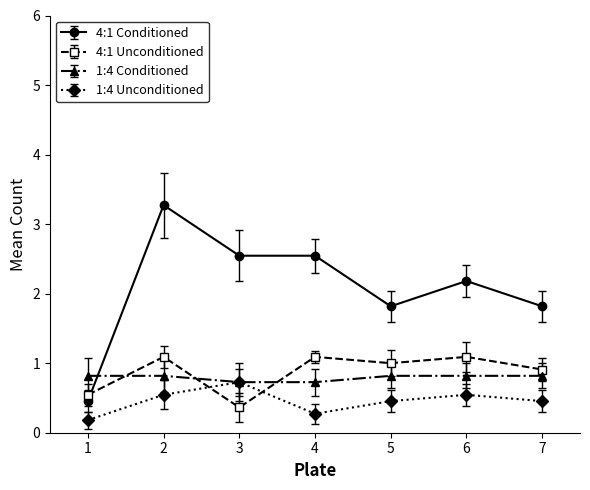

True or false: 1:4 Unconditioned has more than 0 points higher than both neighbors.

True